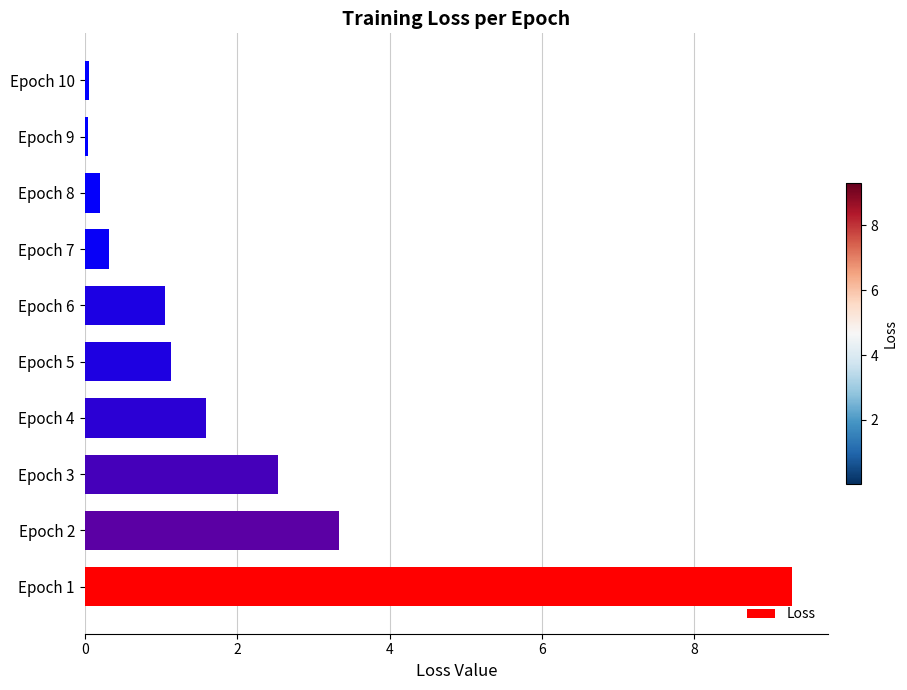

Is it true that the value at Epoch 1 is 16.1?

False